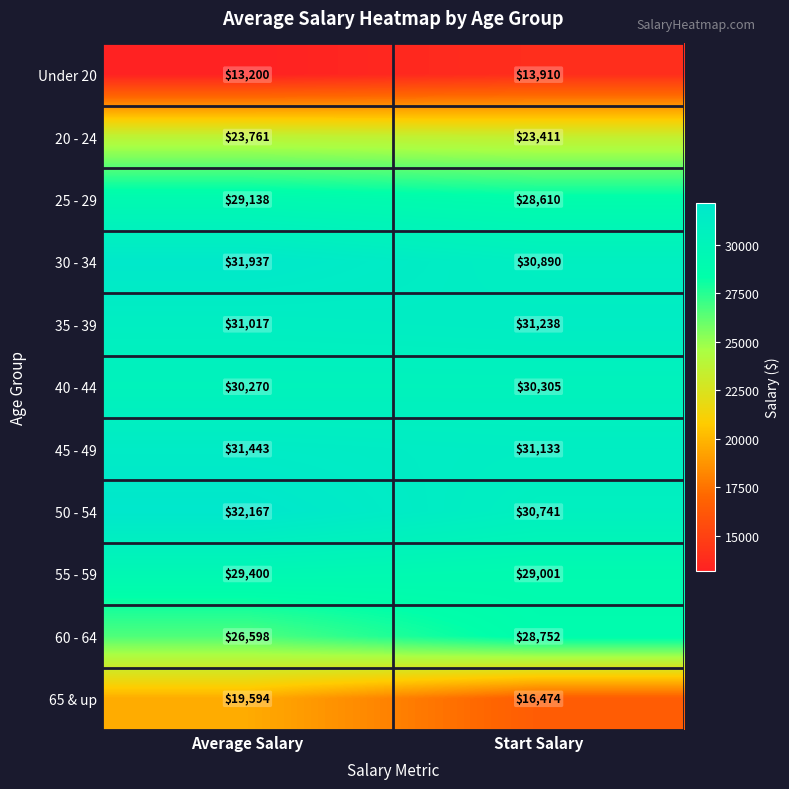

What is the minimum value shown in the chart?

13200